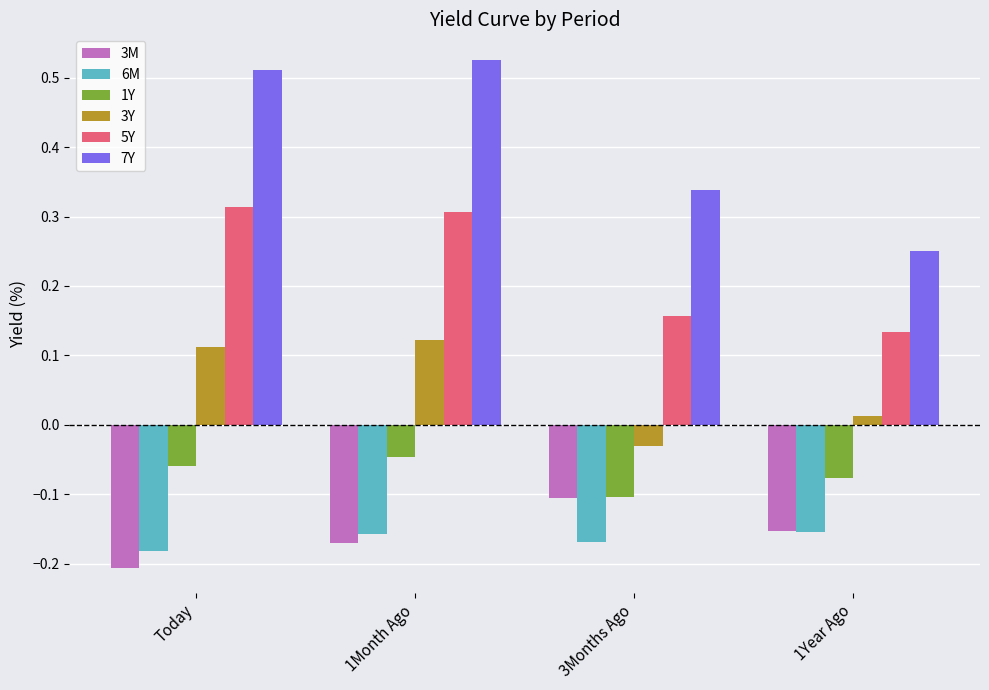

Which category has the lowest value across all series?

Today